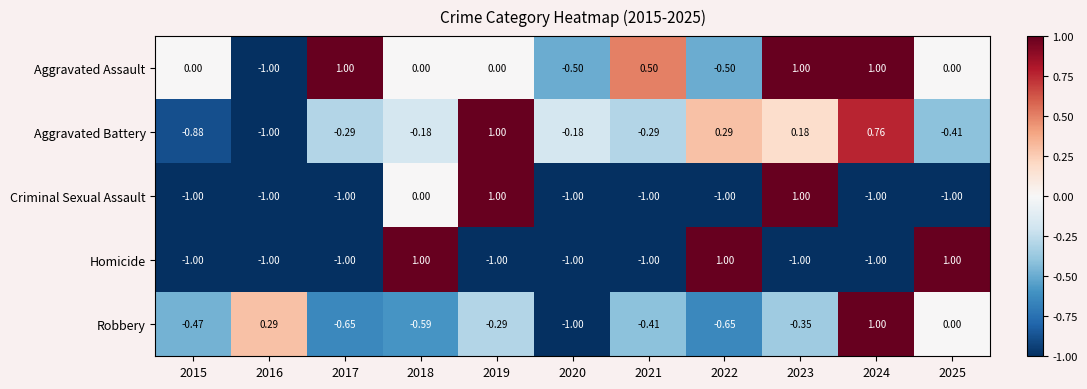

What is the total value across all series at 2016?

-3.7